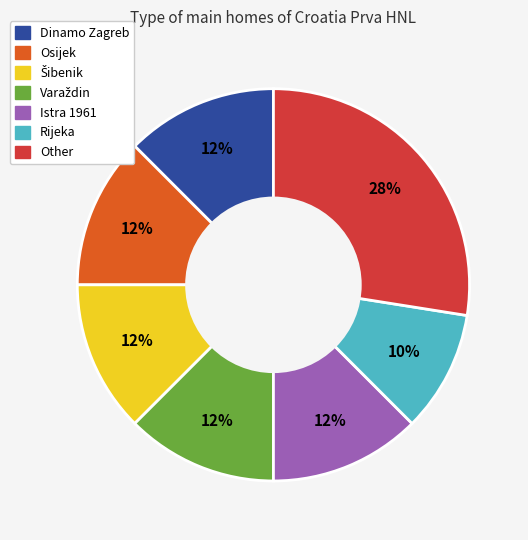

Is there a majority slice in this chart?

No